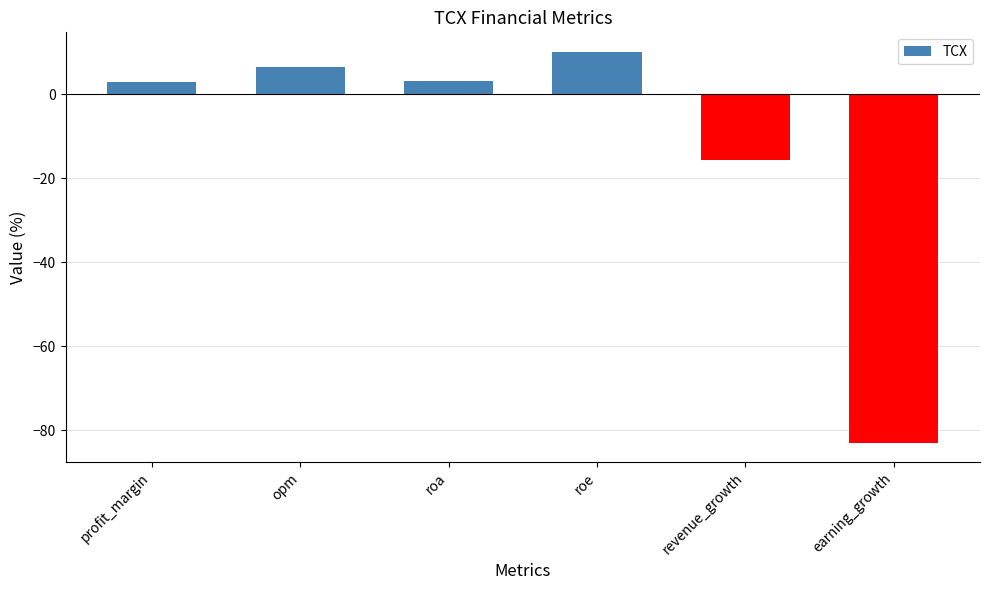

What value does the data have at roa?

3.1